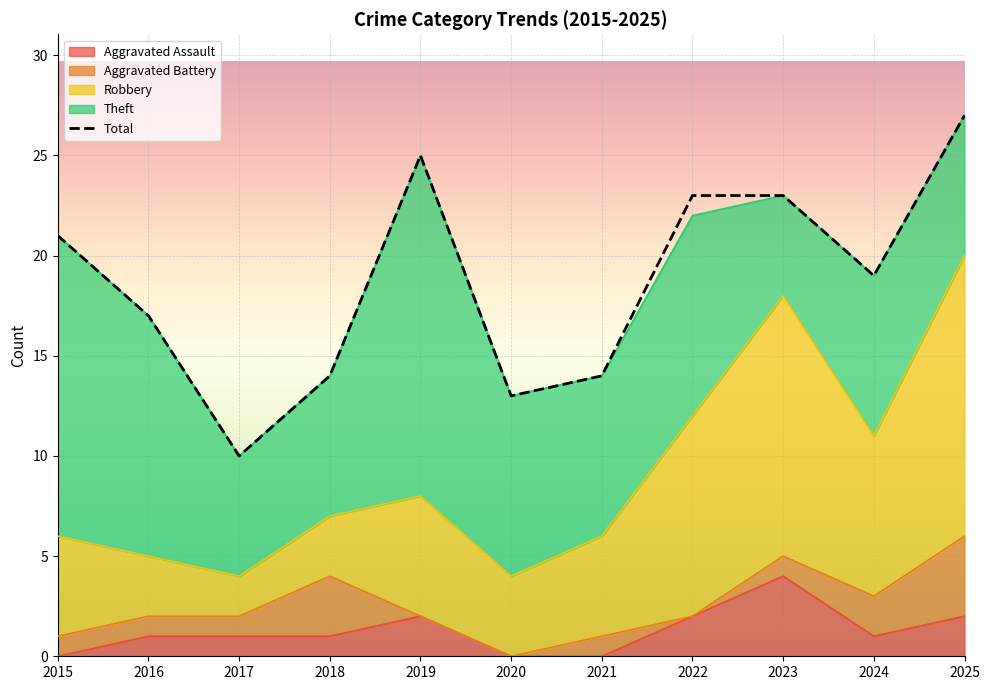

How many interior local valleys (lower than both neighbors) does the data have?

3